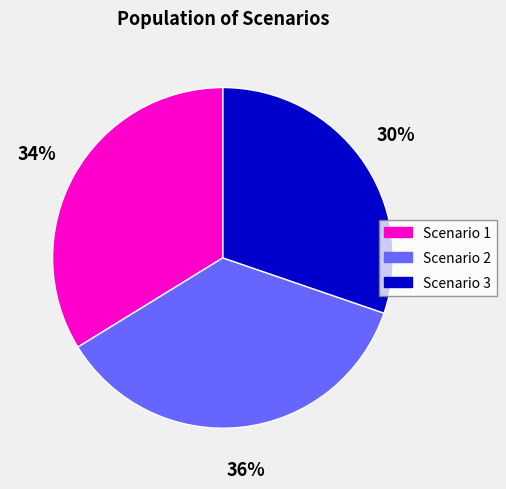

To the nearest percent, what is the difference between the largest and smallest slice percentages?

6%